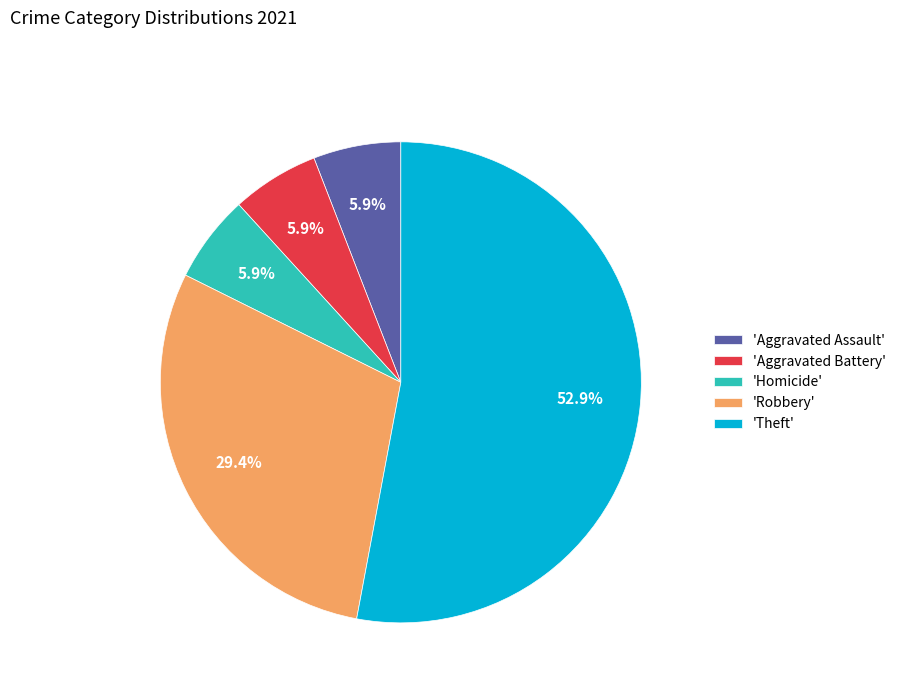

Is 'Theft' the majority of the pie?

Yes